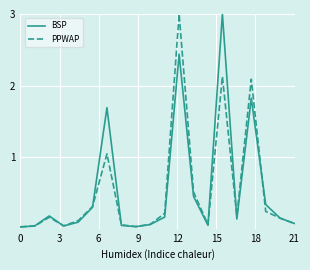

True or false: BSP and PPWAP intersect in this chart.

True